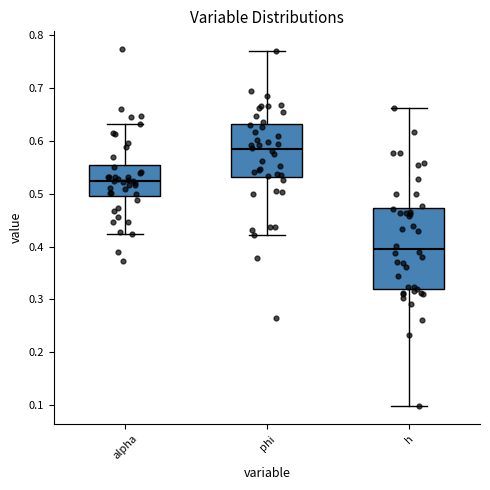

Which box's median line is the highest?

phi